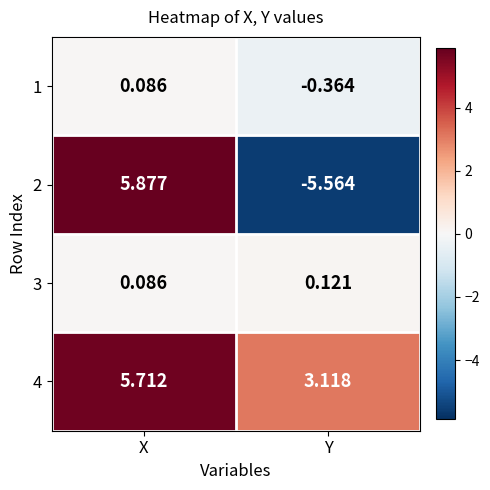

Which category has the highest value in the 1 series?

X